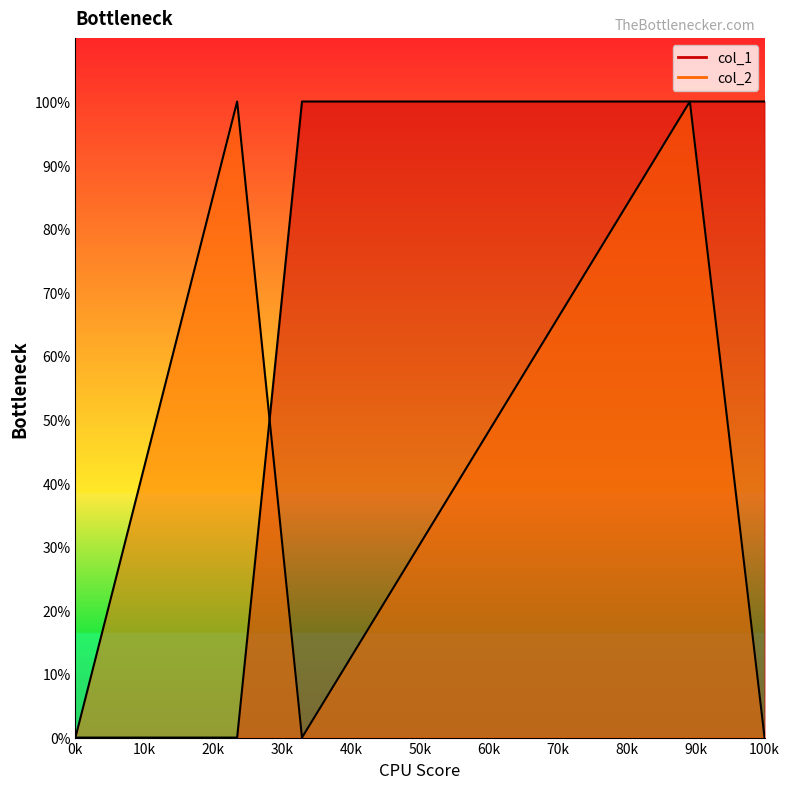

What is the approximate value of col_1 at 1461841646?

1